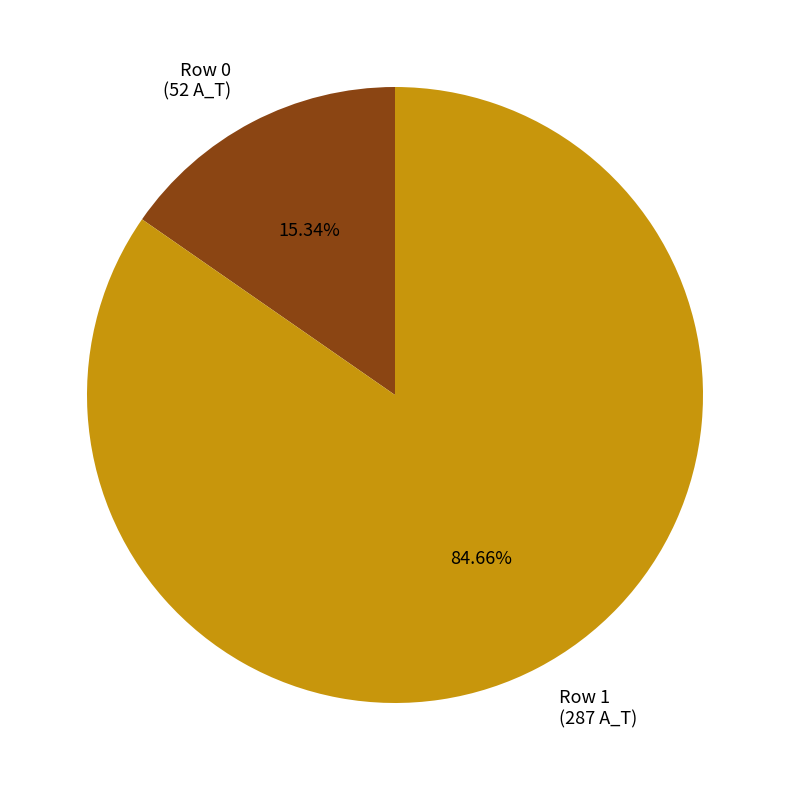

How many segments does this pie chart have?

2